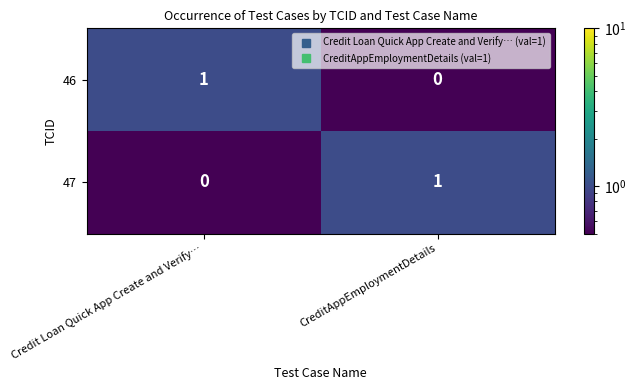

The 46 series shows 1 at CreditAppEmploymentDetails. True or false?

False